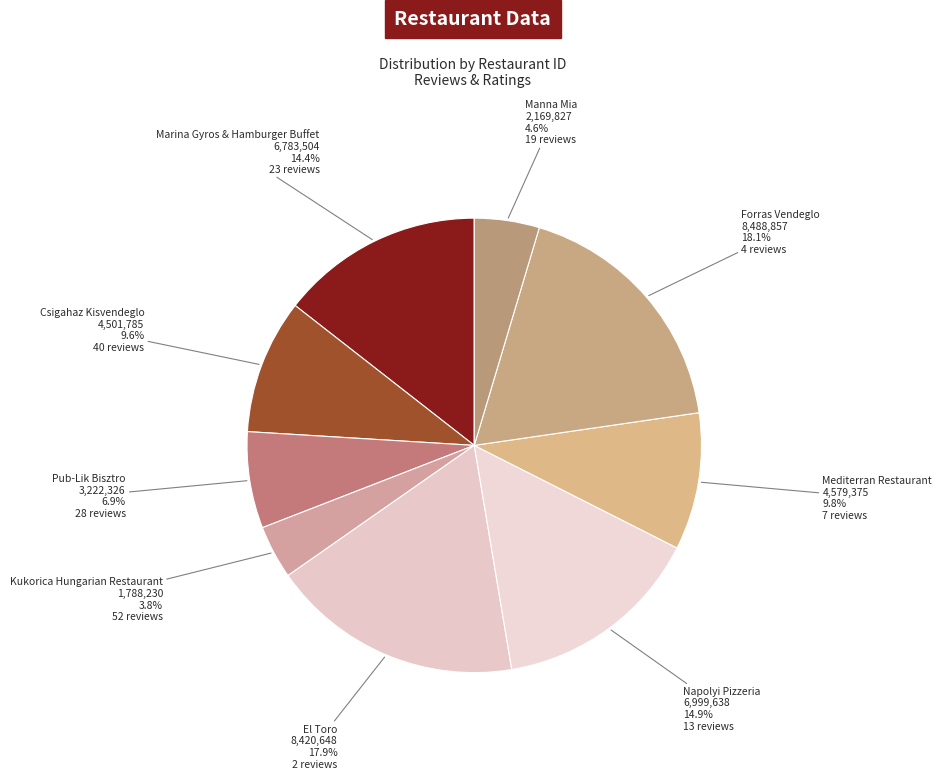

Does Mediterran Restaurant account for over 50% of the chart?

No